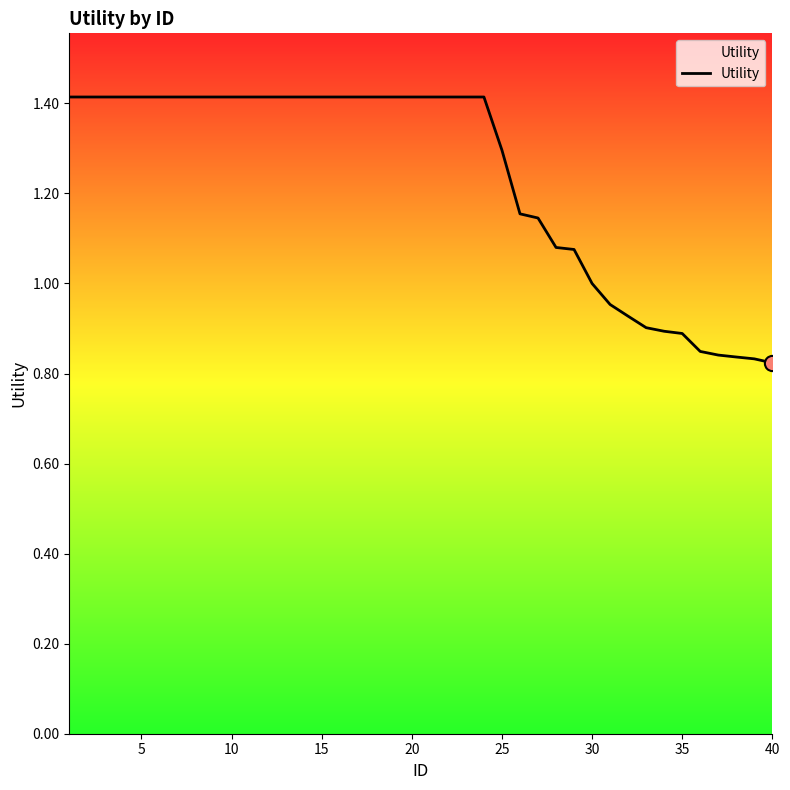

What is the difference between the maximum and minimum values?

0.6